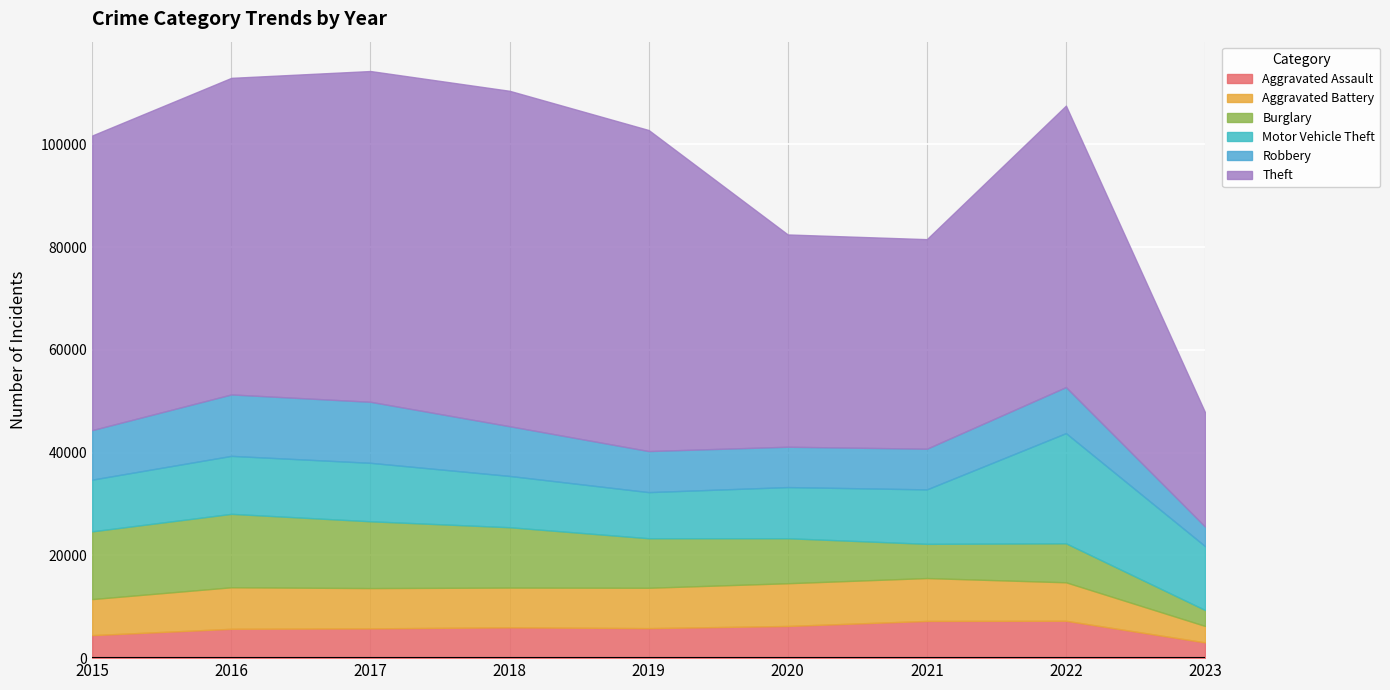

What is the spread (max minus min) of values at 2016?

55908